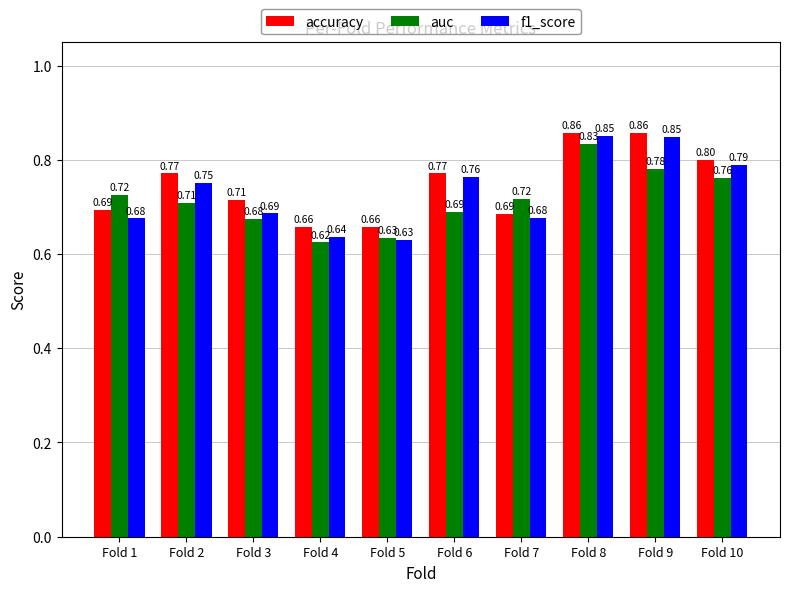

Between Fold 2 and Fold 5, which series saw the biggest shift?

f1_score